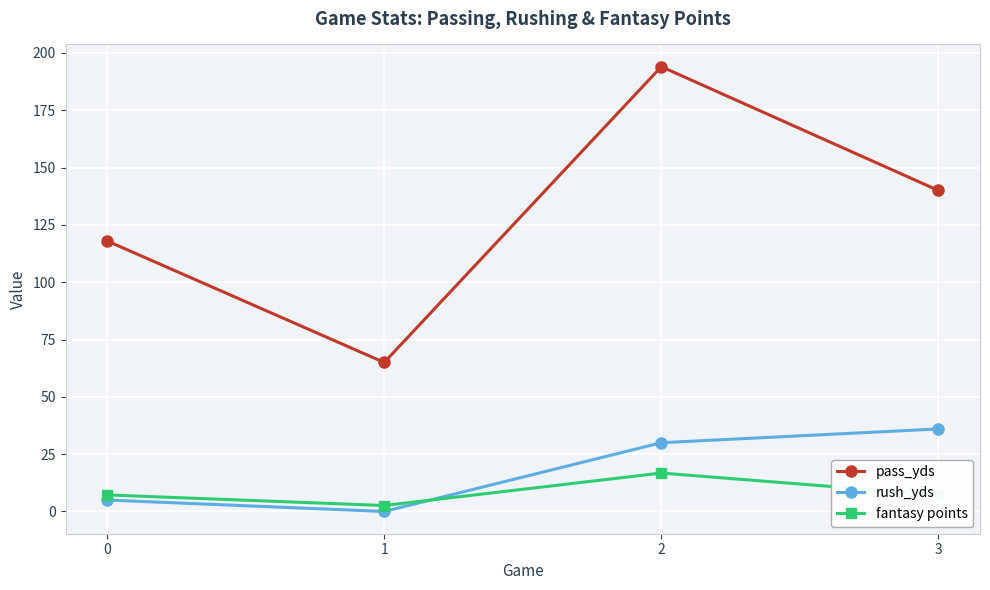

Does the chart have visible grid lines?

Yes